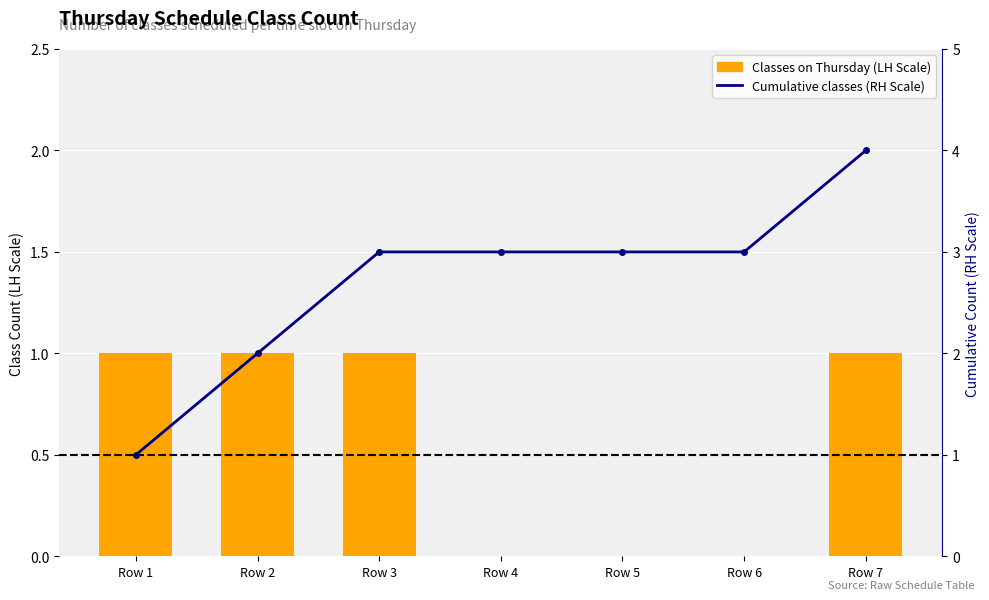

True or false: Cumulative classes (RH Scale) has a value of 4 at Row 7.

True